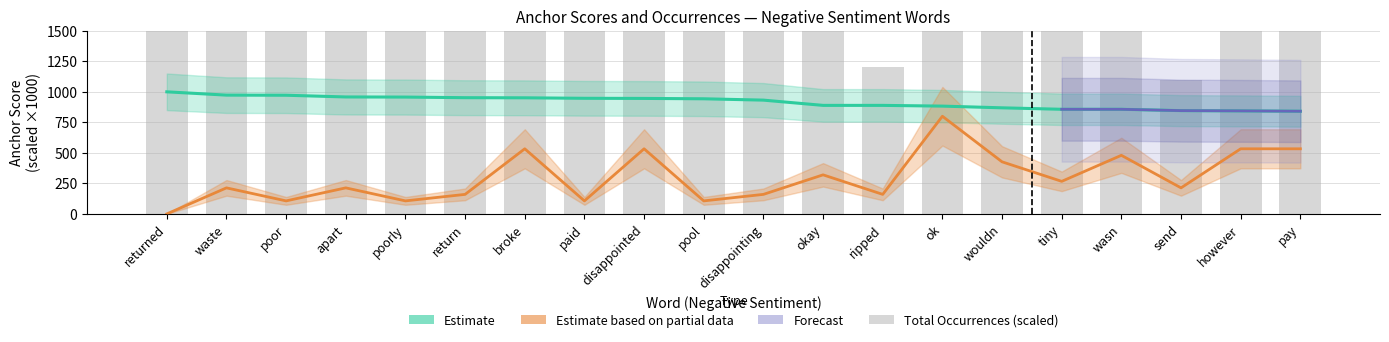

At which category is the sum across all series the highest?

broke